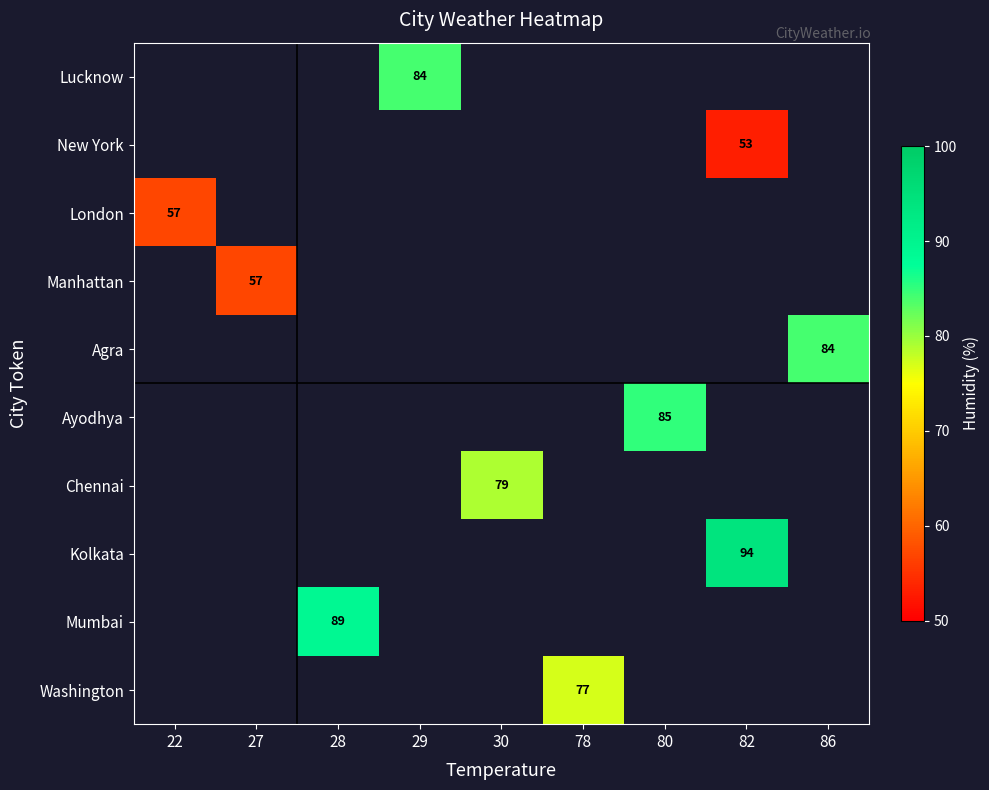

Between 22 and 80, which is larger?

80